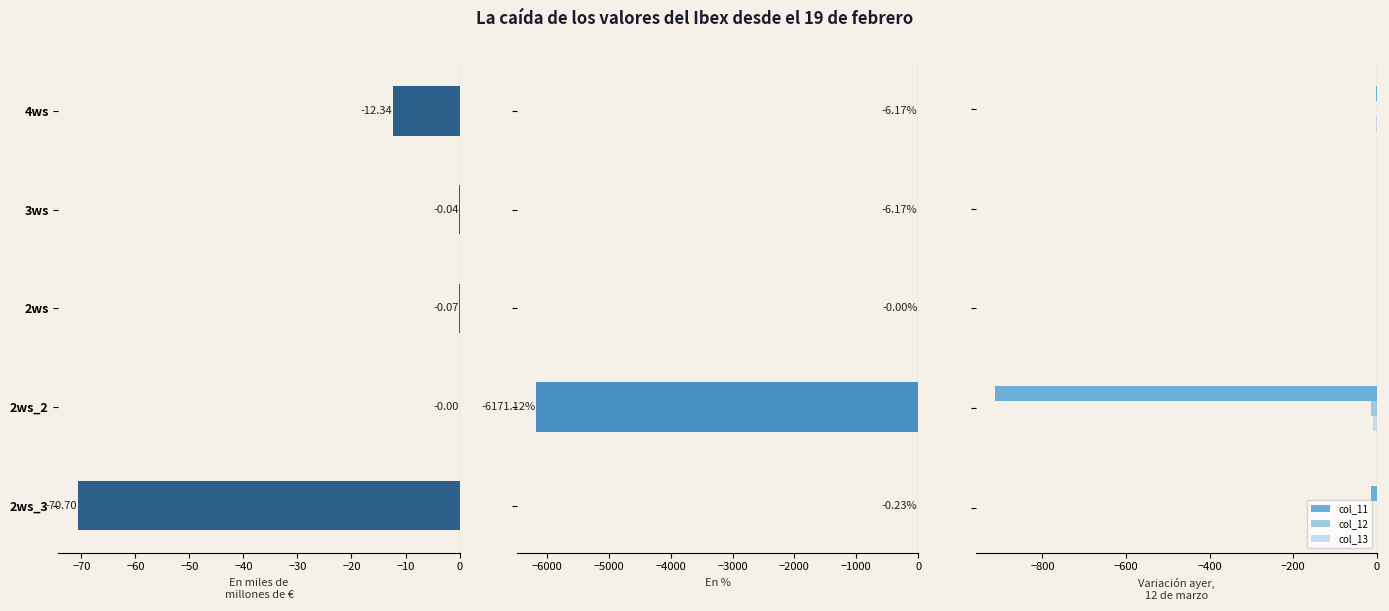

At how many categories does at least one series exceed -5541?

5